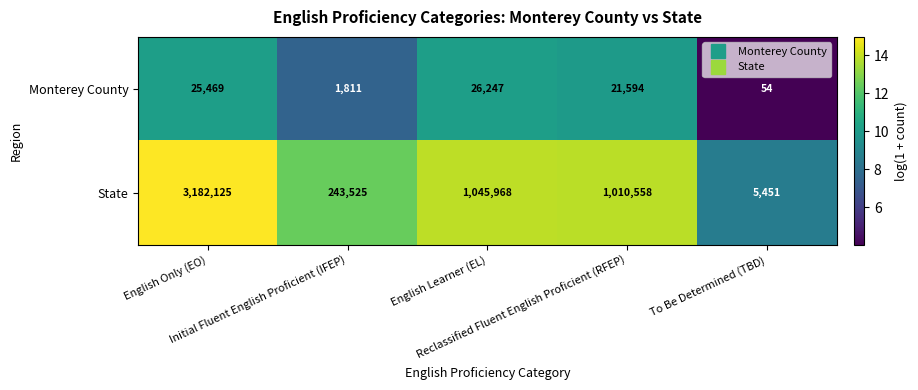

Which series has the largest range (max minus min)?

State